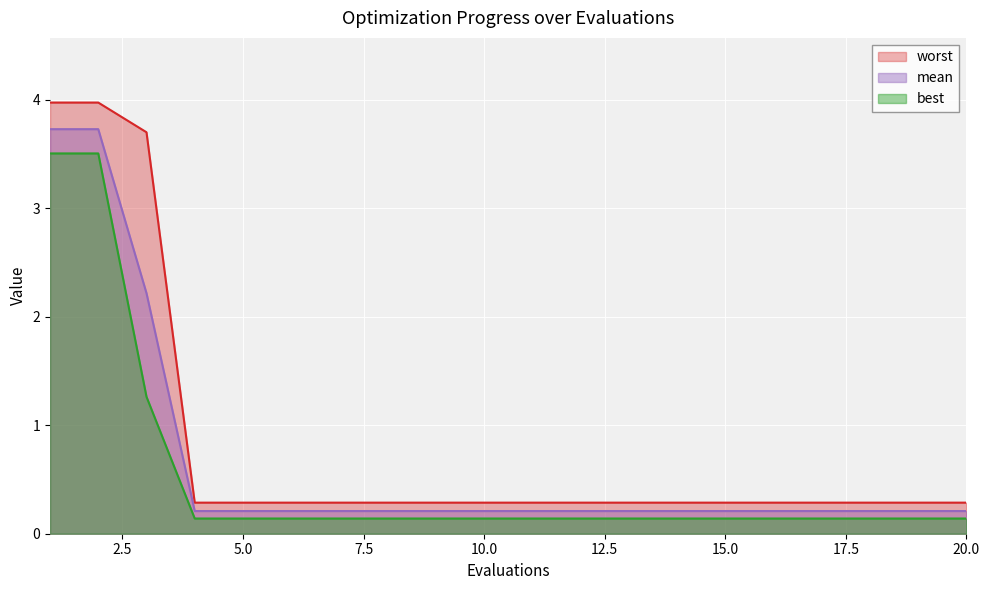

What is the value of the best point at the 15th from the left?

0.1